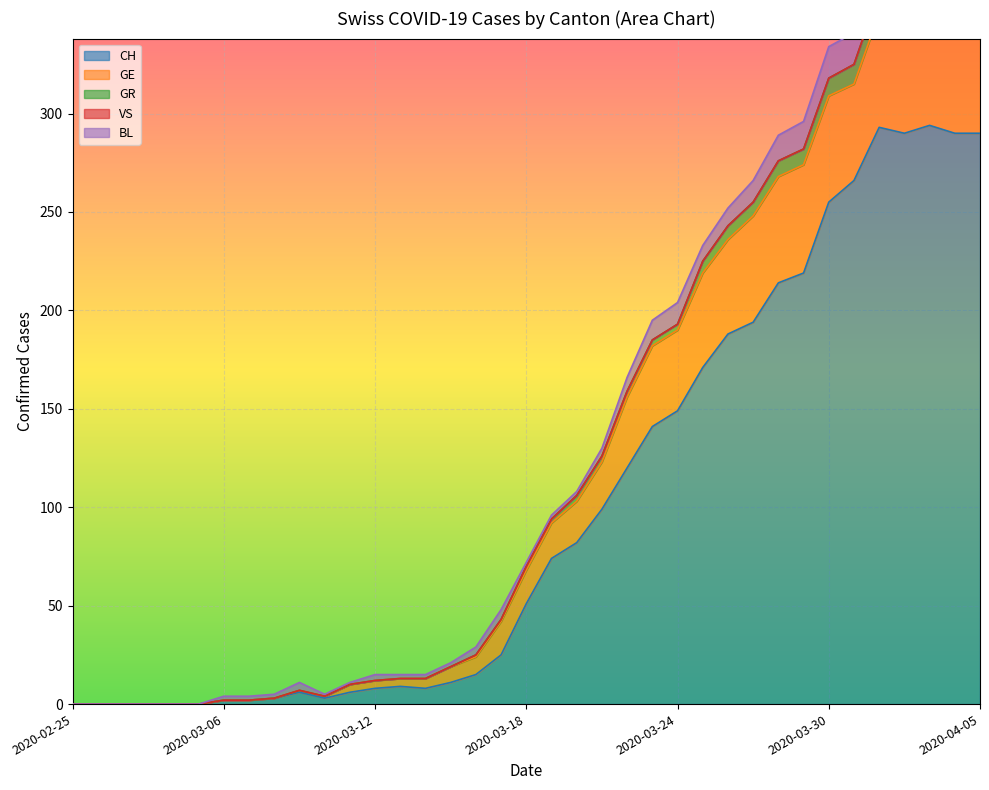

Does the chart display data point markers on the line(s)?

No